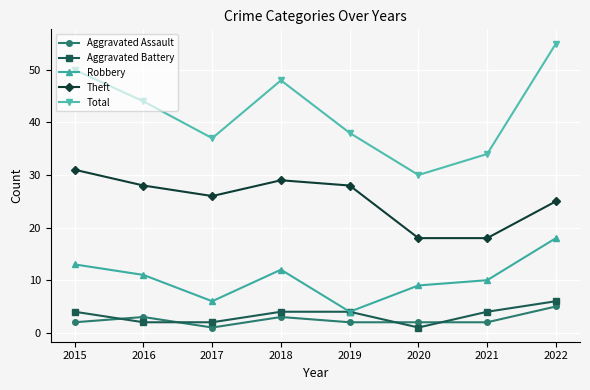

What is the highest value of the Theft series?

31